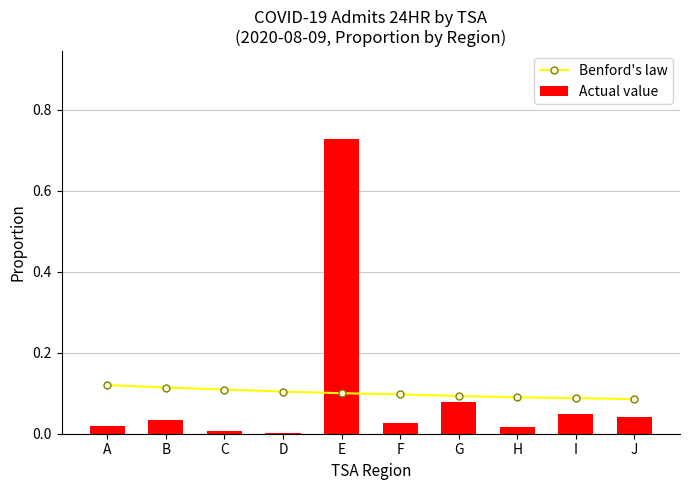

Which series has the widest spread of values?

Actual value